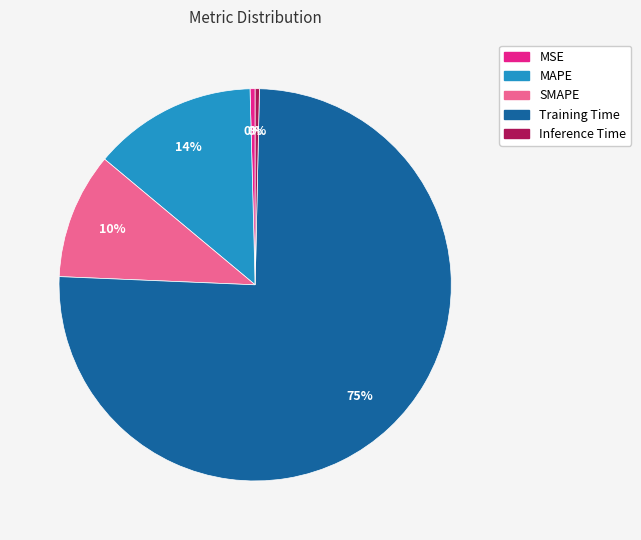

Is the sum of MAPE and Training Time greater than half?

Yes